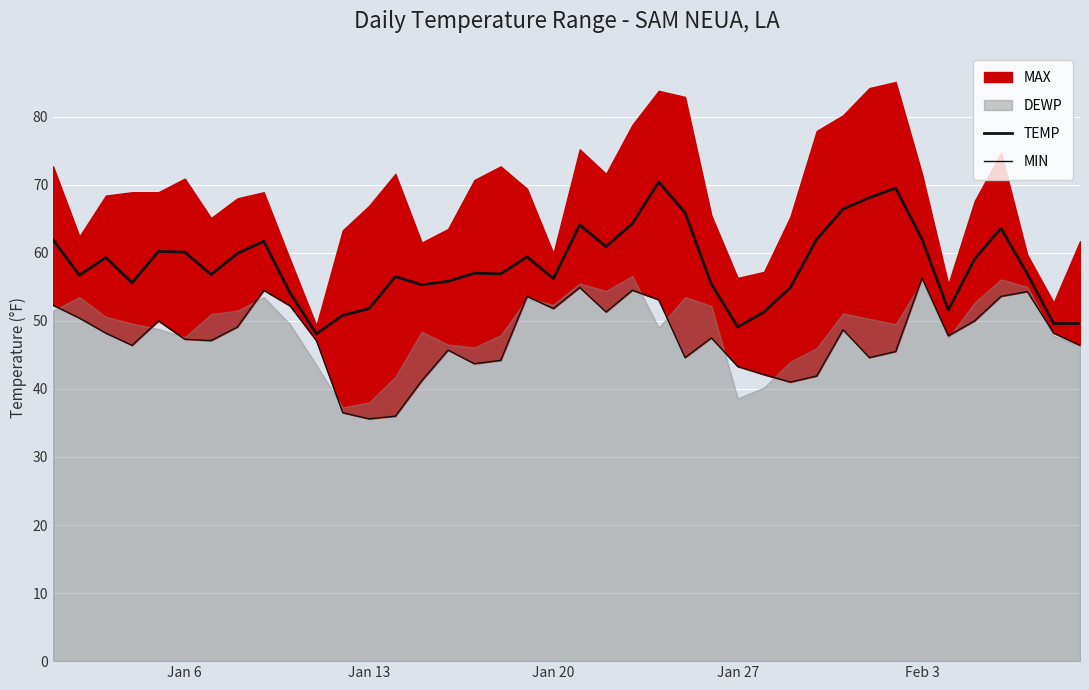

In TEMP, how many points are lower than both neighbors (excluding endpoints)?

10